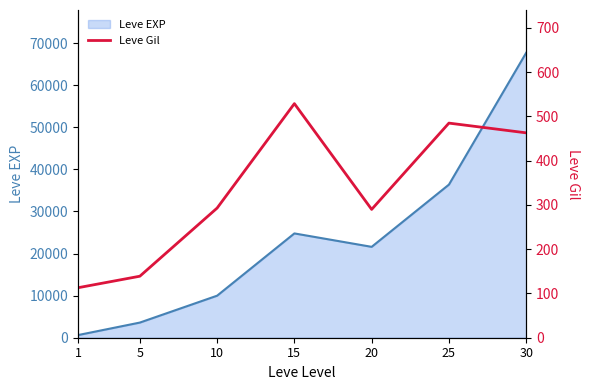

How many categories are shown in the chart?

7